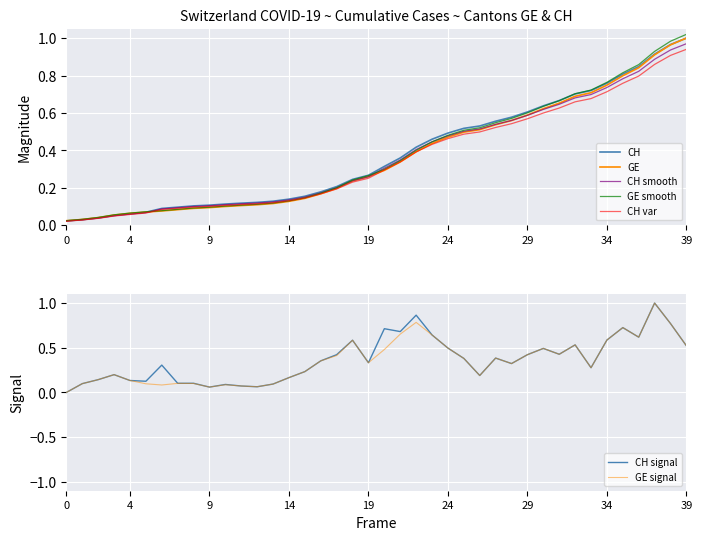

How many categories are shown in the chart?

40